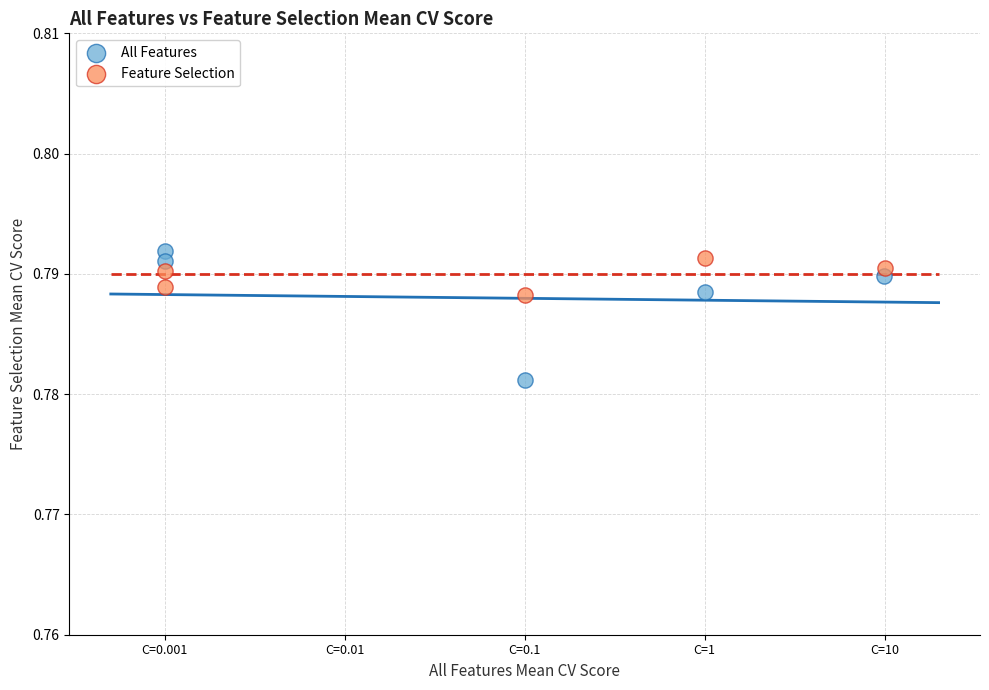

Which series has the largest Y range (max minus min)?

All Features